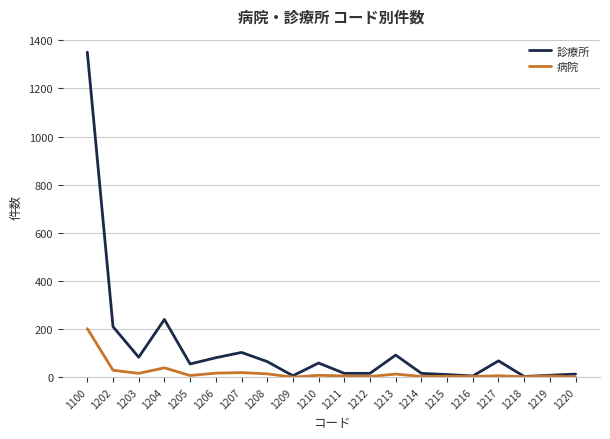

What is the greatest value displayed?

1351